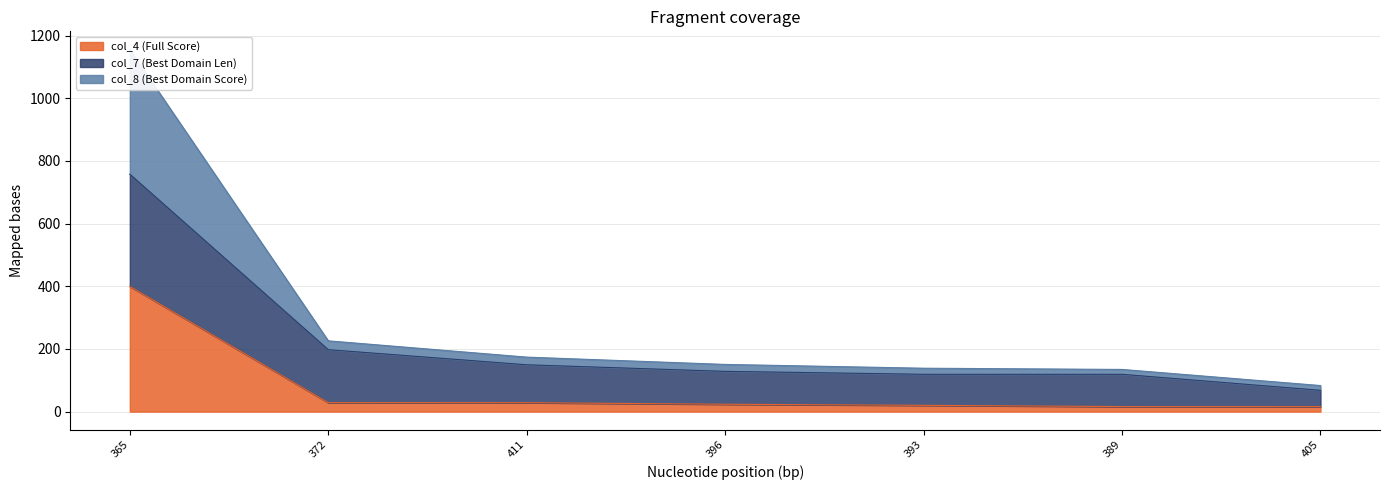

Between 389 and 393, which is larger?

393